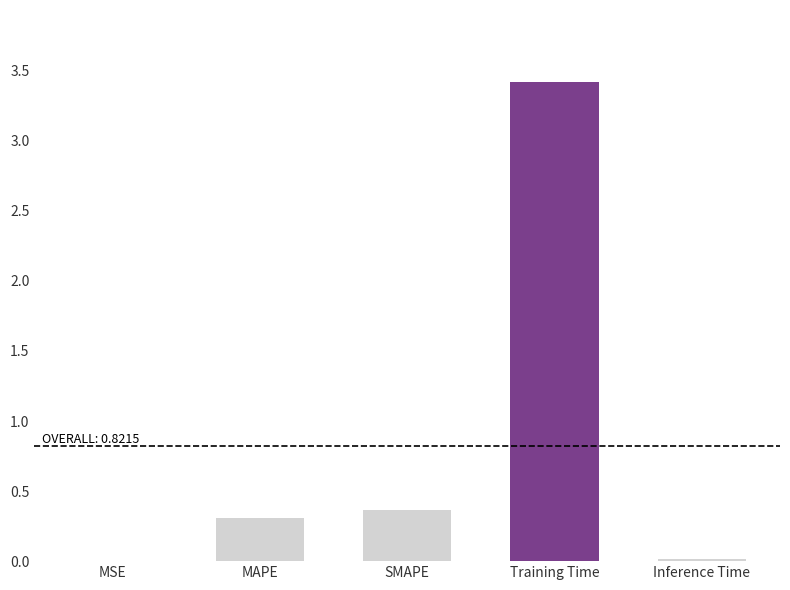

Does the chart contain stacked bars?

No